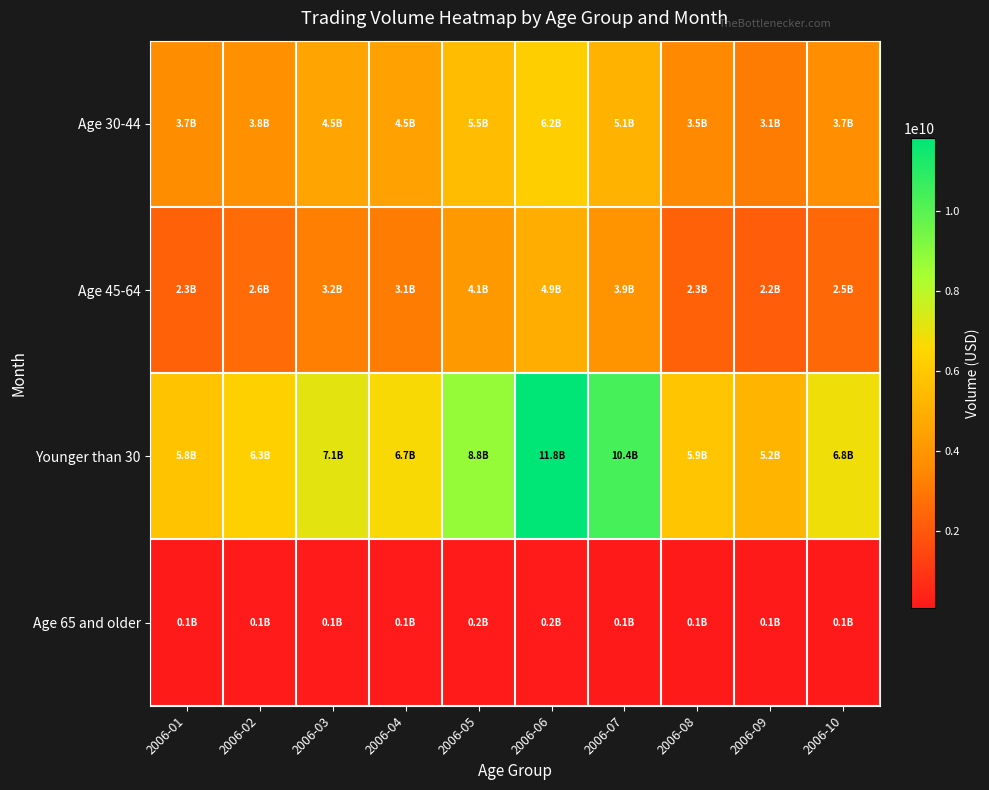

Rank the series by their average value, from highest to lowest.

Younger than 30, Age 30-44, Age 45-64, Age 65 and older